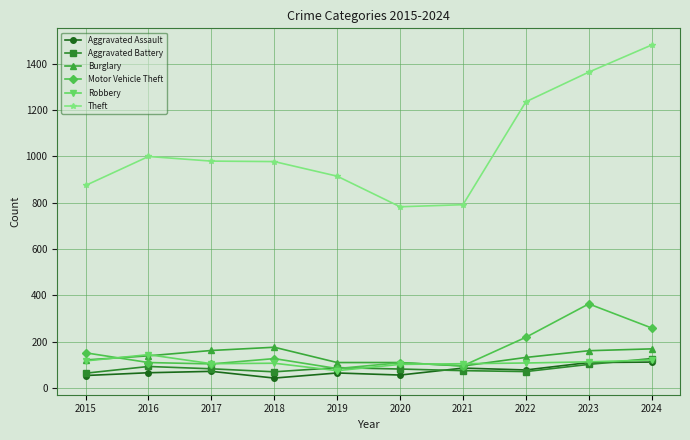

Which series has the widest spread of values?

Theft